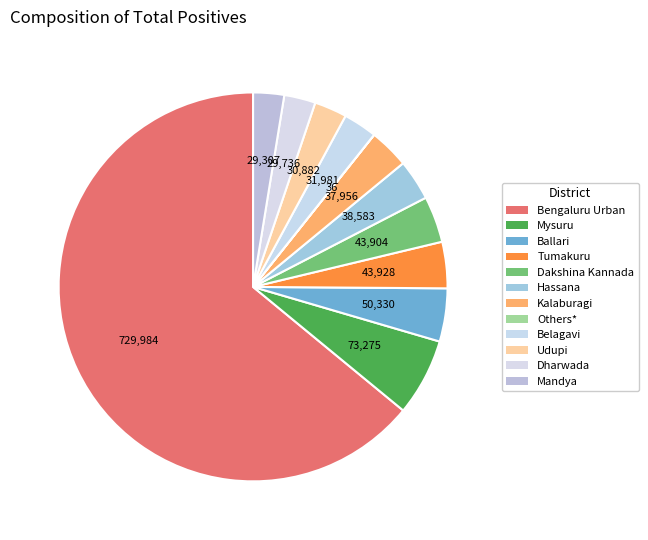

What is the total percentage of Dakshina Kannada and Mysuru?

10.3%